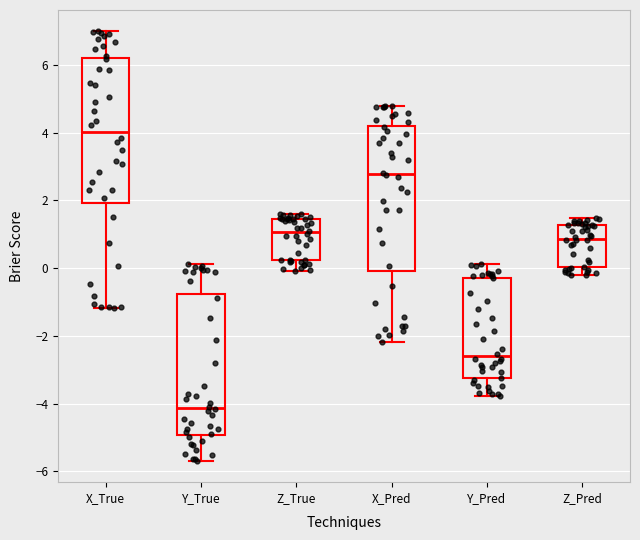

Reading left to right, read every box against the y-axis: the position of its median line, the range the box covers, and the ends of its whiskers. The values are not printed on the chart, so give them approximately, as read against the axis.

X_True: median 4.0, box 2.0 to 6.2, whiskers -1.2 to 7.0
Y_True: median -4.2, box -5.0 to -0.8, whiskers -5.6 to 0.2
Z_True: median 1.0, box 0.2 to 1.4, whiskers 0.0 to 1.6
X_Pred: median 2.8, box 0.0 to 4.2, whiskers -2.2 to 4.8
Y_Pred: median -2.6, box -3.2 to -0.2, whiskers -3.8 to 0.2
Z_Pred: median 0.8, box 0.0 to 1.2, whiskers -0.2 to 1.4